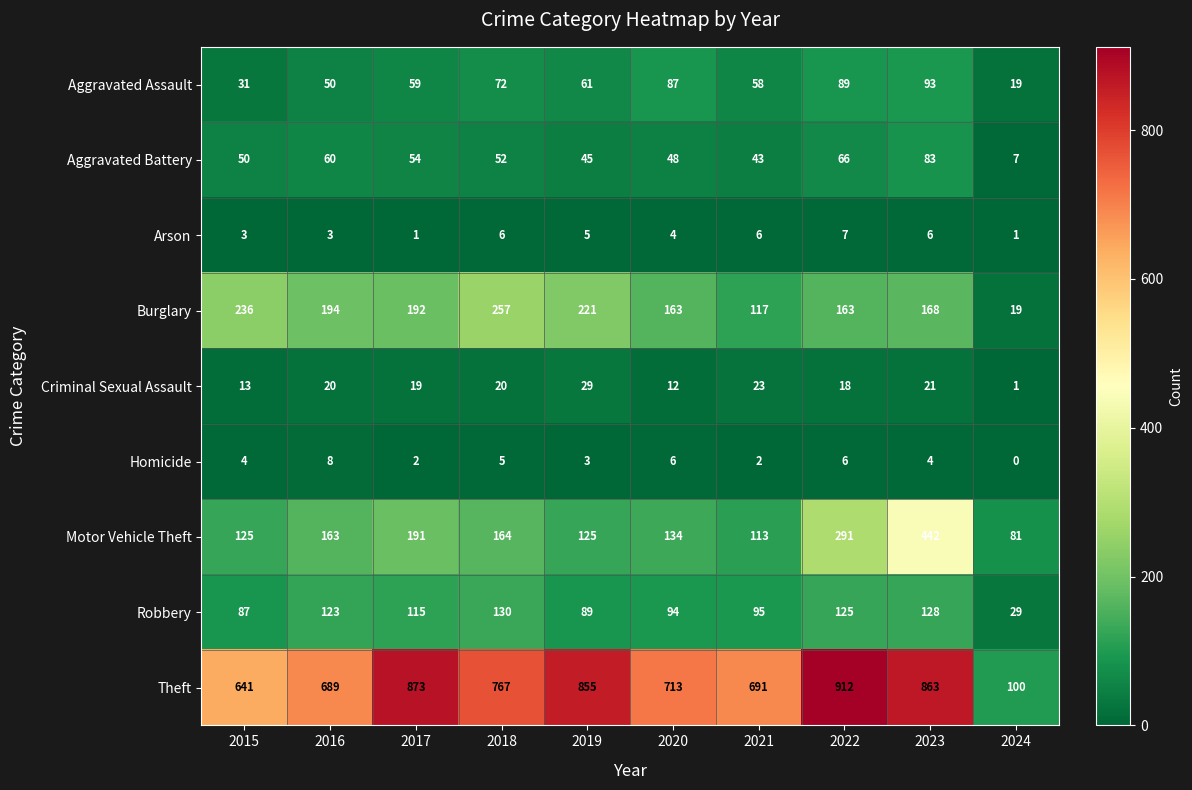

How many values in the Homicide series are below 4?

4